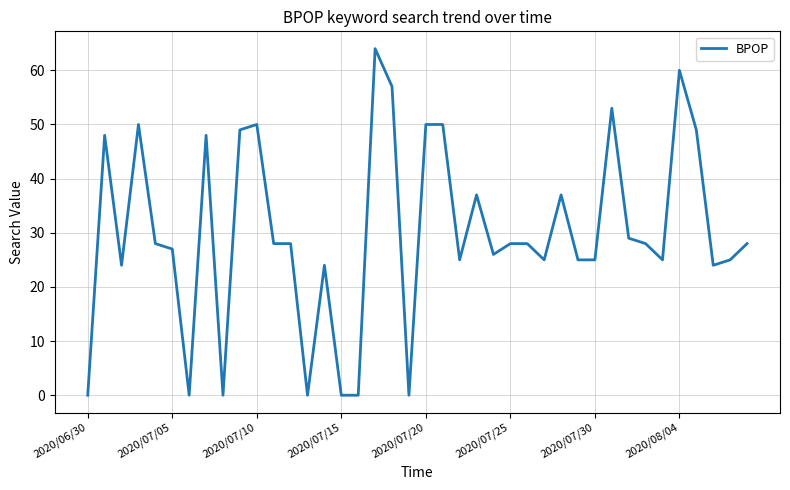

How many lines are shown in the chart?

1